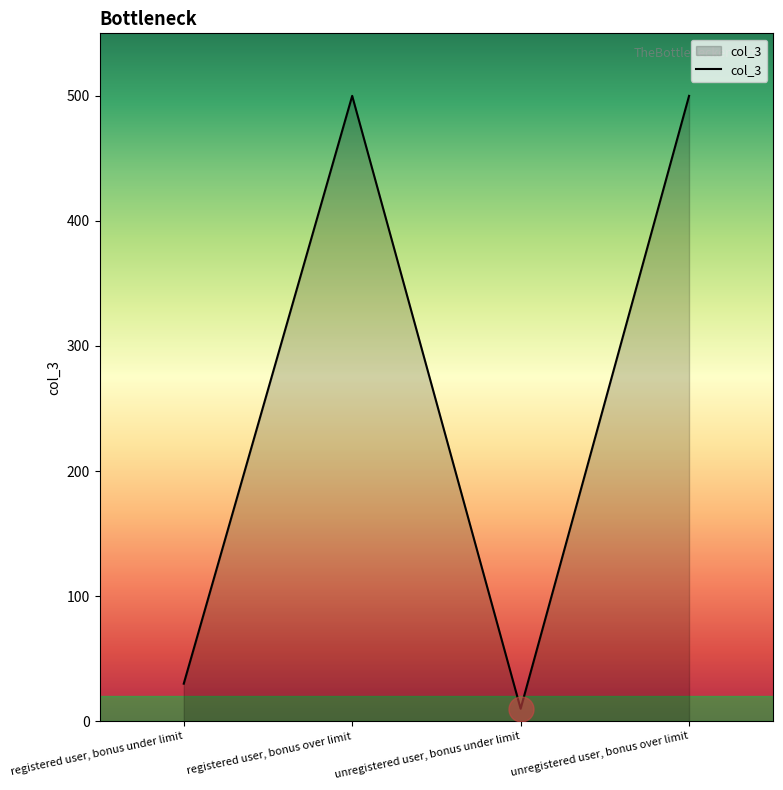

What is the ratio of the value at registered user, bonus over limit to the value at unregistered user, bonus over limit?

1.0